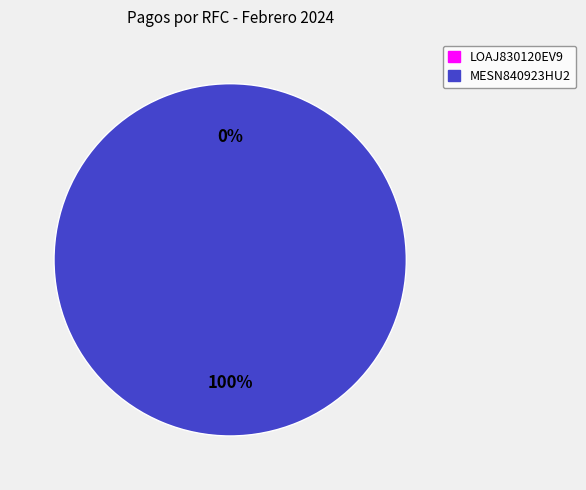

Which category accounts for the majority?

MESN840923HU2